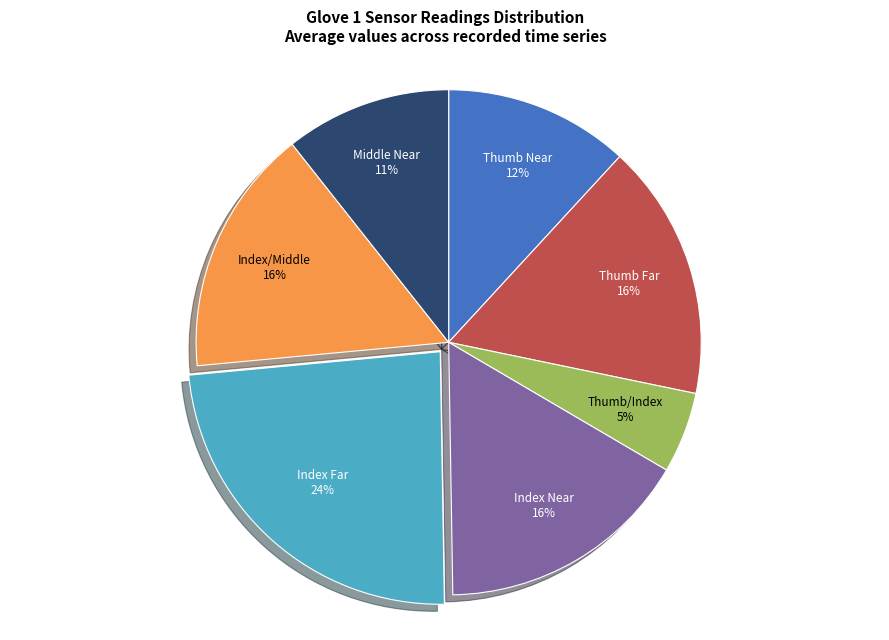

What is the smallest slice in the pie chart?

Thumb/Index